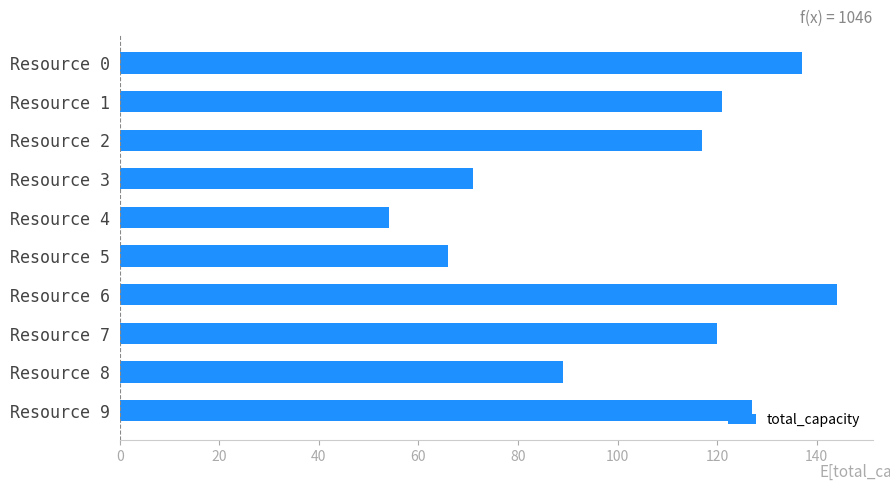

Count the number of data series in this chart.

1